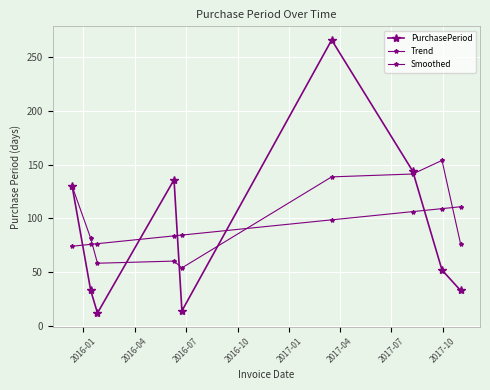

What is the highest value of the PurchasePeriod series?

266.0